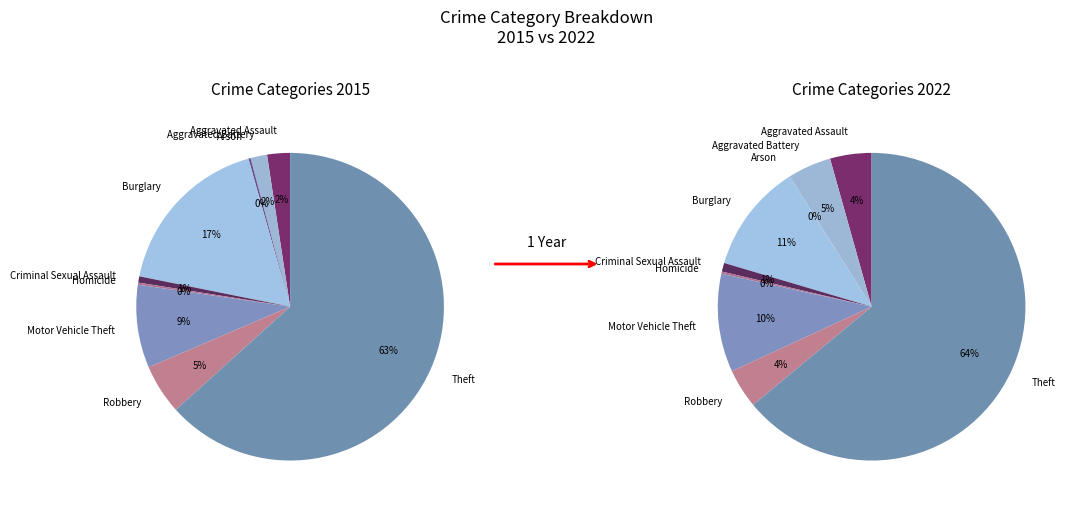

Do 6 and 5 together represent more than half of the pie?

No